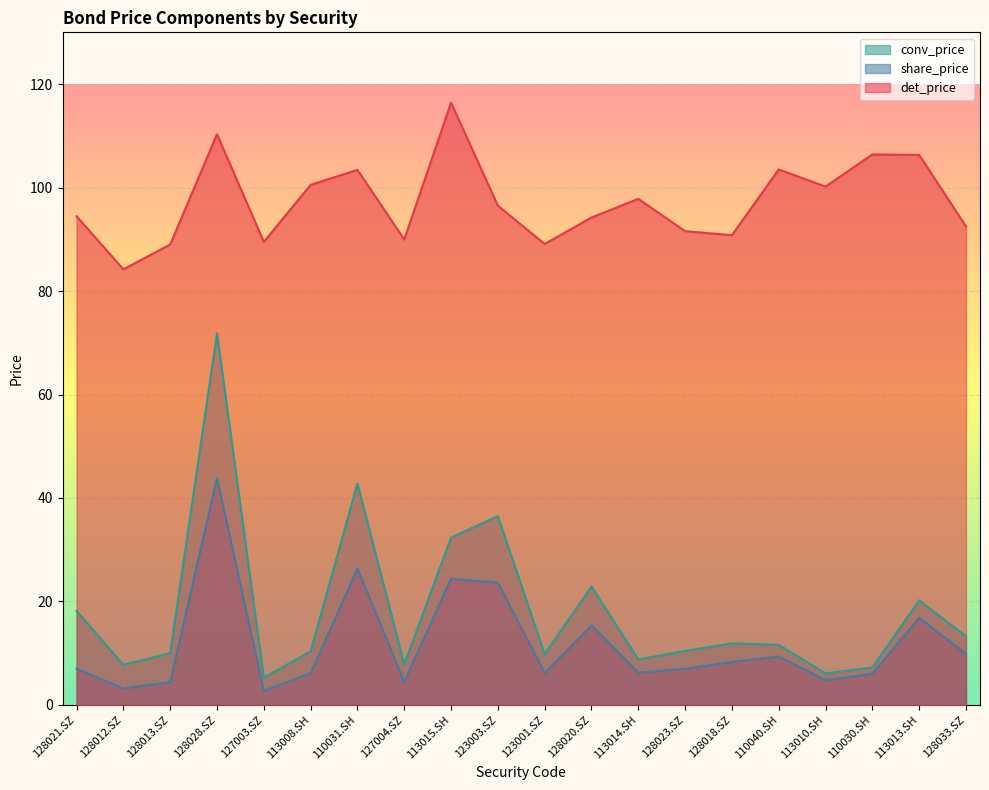

Rank the series by their maximum value, from lowest to highest.

share_price, conv_price, det_price